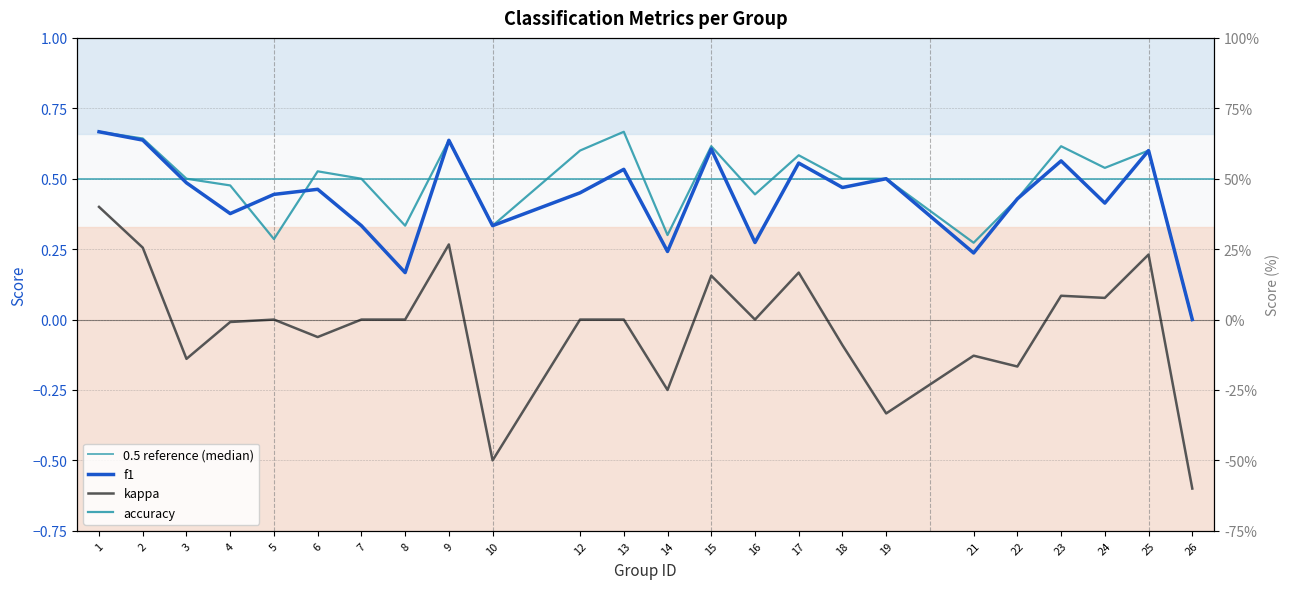

True or false: f1 and kappa intersect in this chart.

False